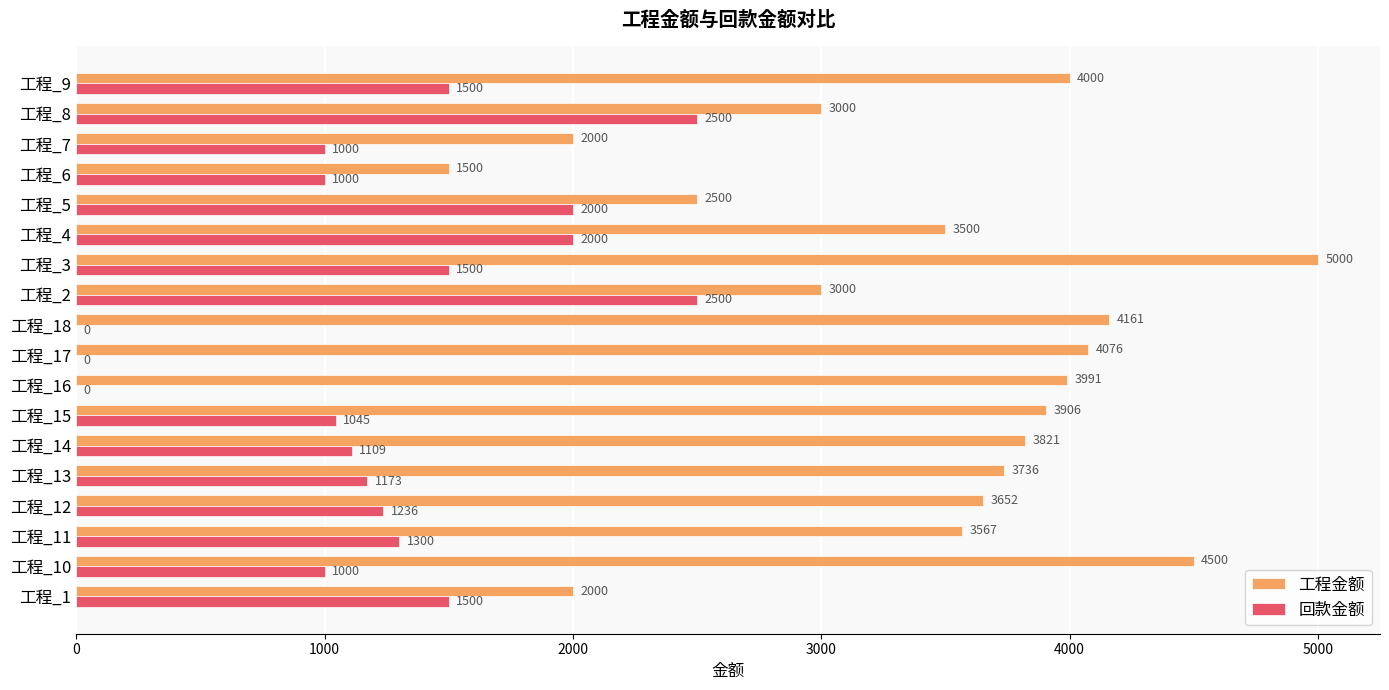

At which label is 回款金额 closest to 1250?

工程_12